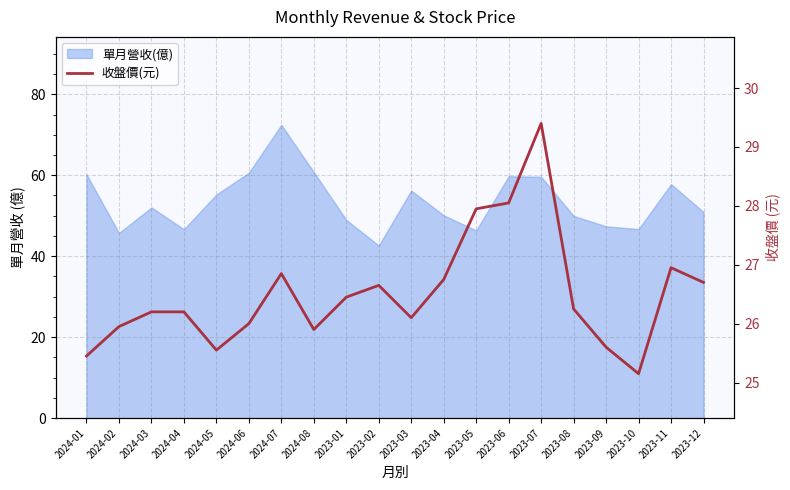

How many data points does each series have?

20